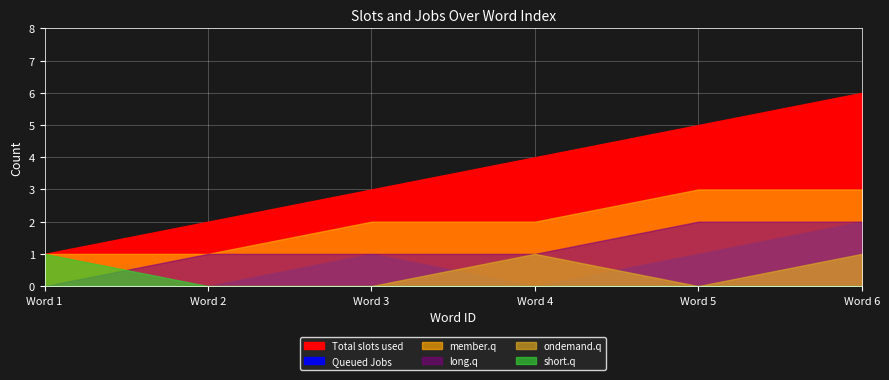

True or false: long.q and Total slots used cross at least once.

False